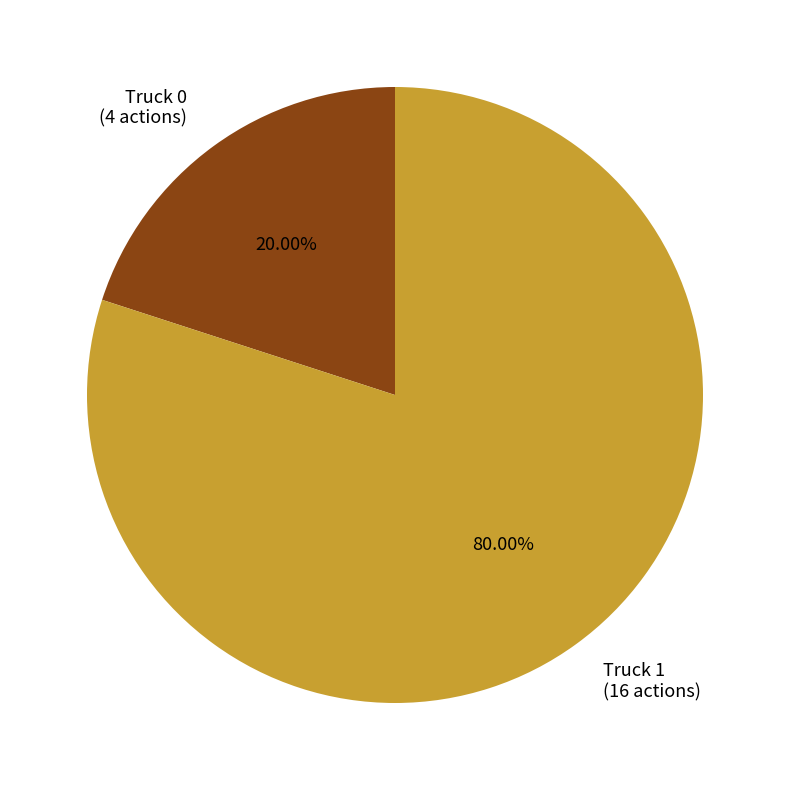

What is the smallest slice in the pie chart?

Truck 0